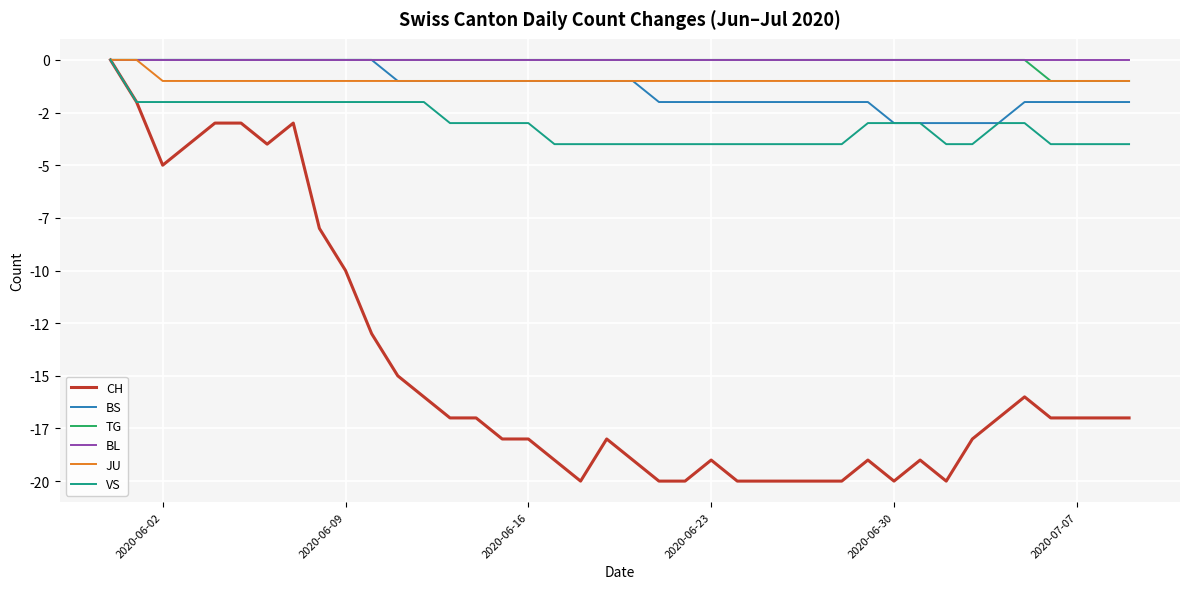

Does the chart have visible grid lines?

Yes